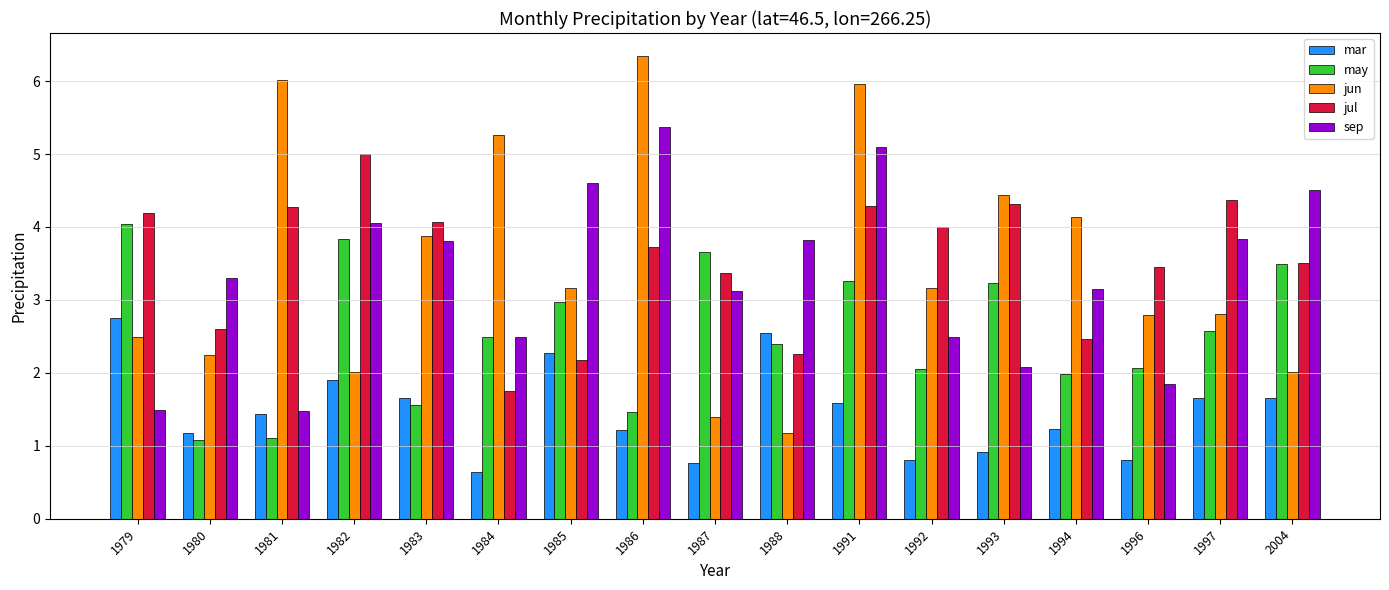

Is the value of jun at 1983 greater than the value of jul at 1994?

Yes